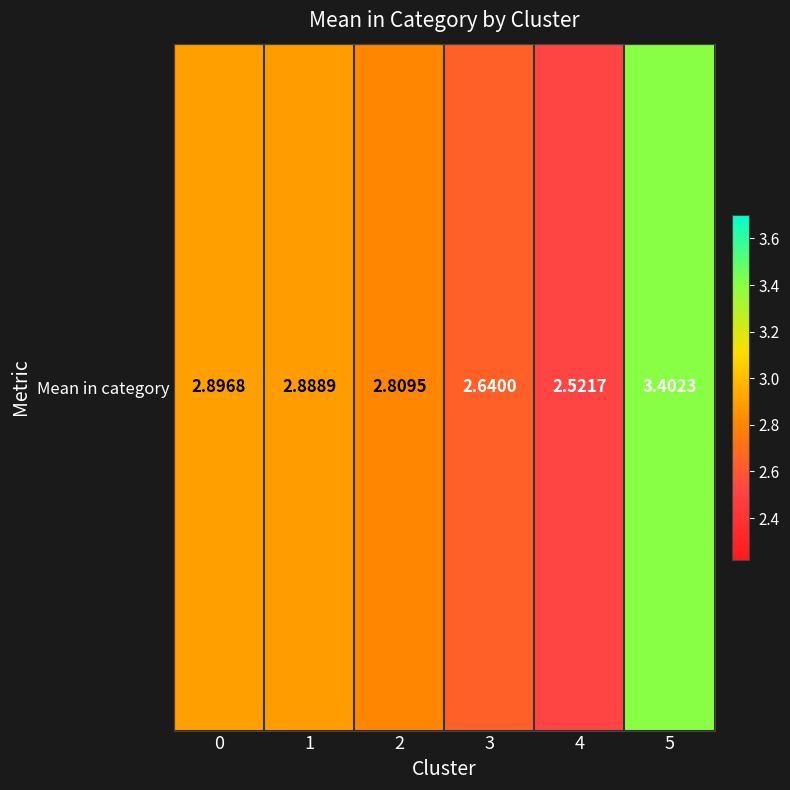

Rank the categories by value from highest to lowest.

5, 0, 1, 2, 3, 4